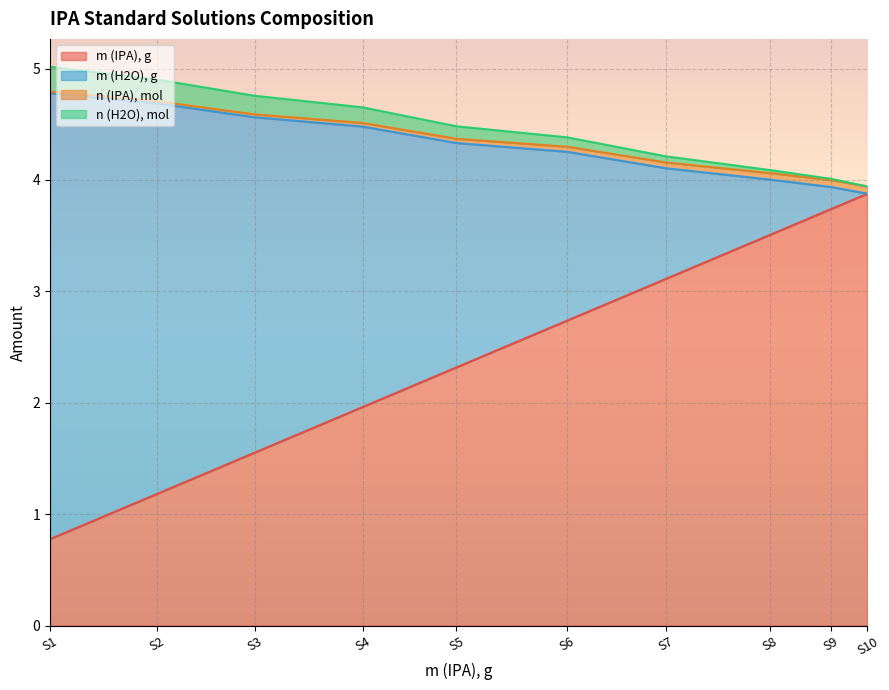

True or false: m (H2O), g and n (H2O), mol cross at least once.

False